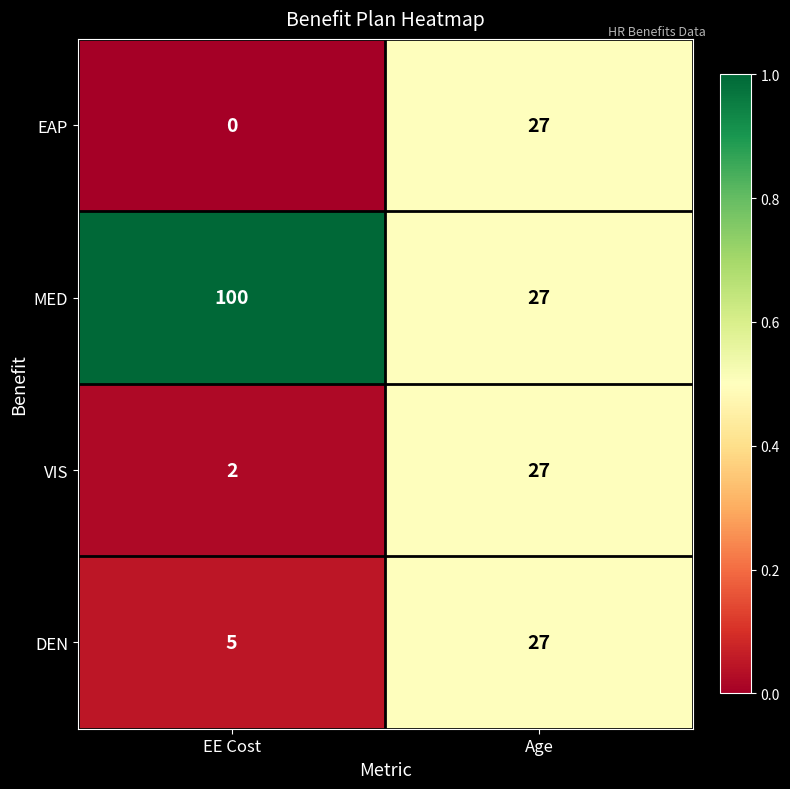

The value of EAP at EE Cost is 18. True or false?

False